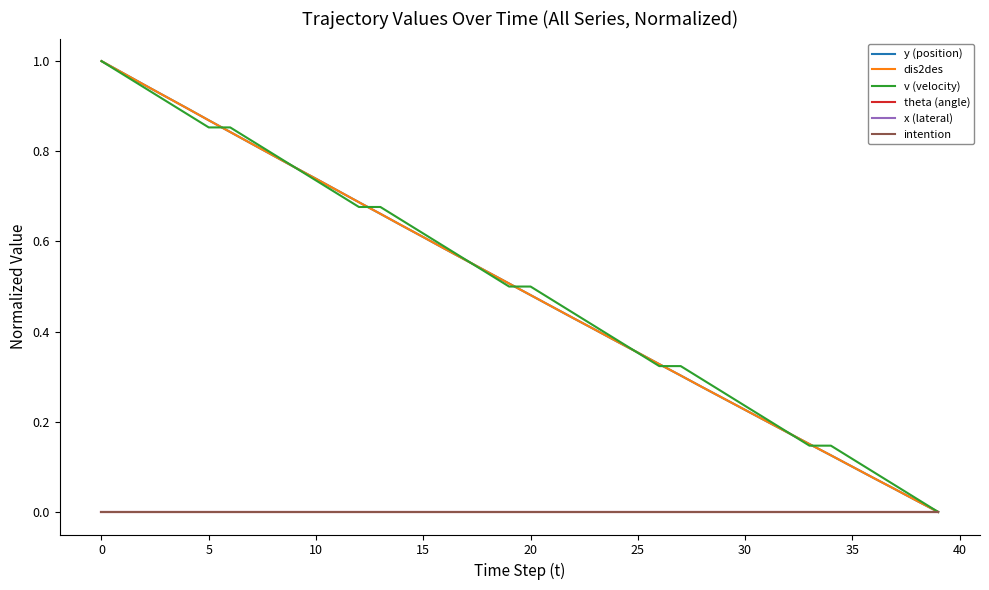

What is the sum of all v (velocity) values?

20.0